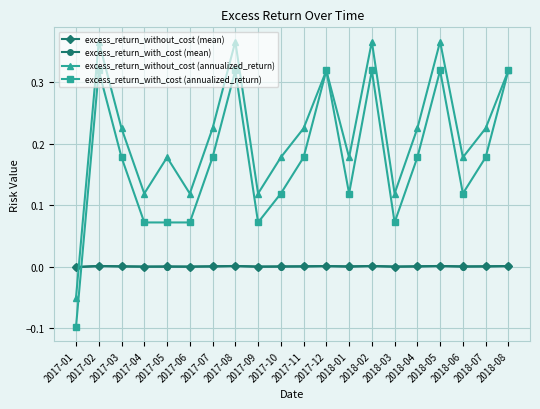

Which series has the largest range (max minus min)?

excess_return_with_cost (annualized_return)